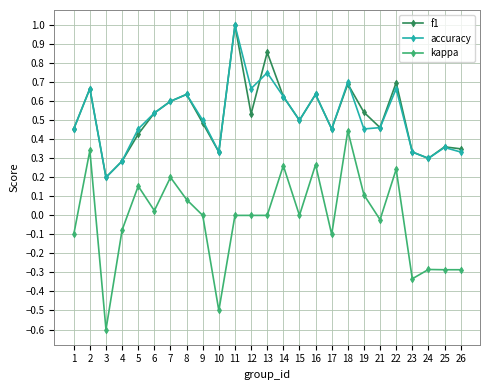

True or false: f1 has more than 2 points higher than both neighbors.

True